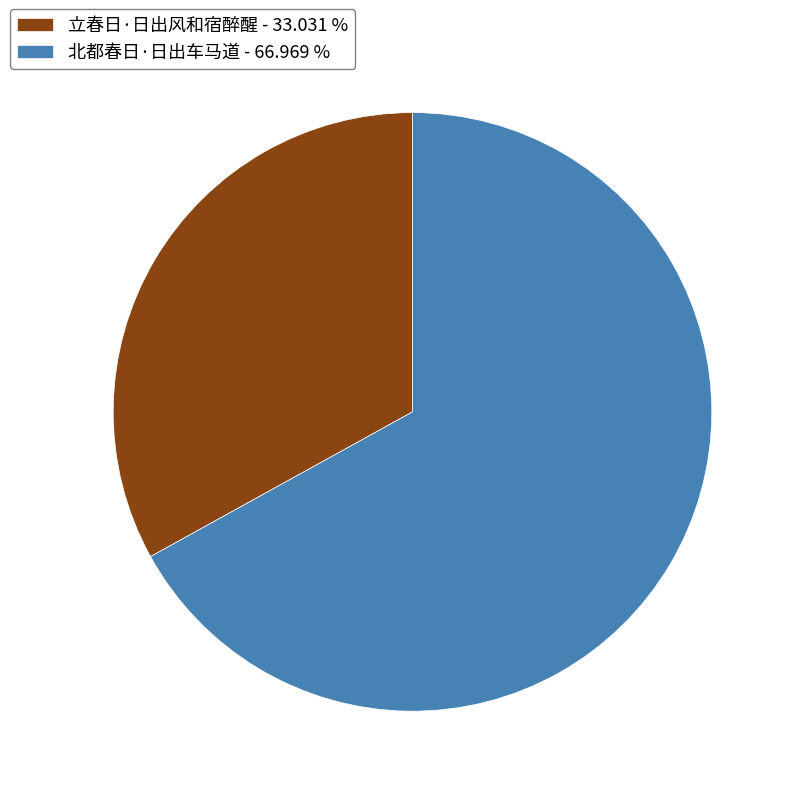

Which has a higher value, 北都春日·日出车马道 - 66.969 % or 立春日·日出风和宿醉醒 - 33.031 %?

北都春日·日出车马道 - 66.969 %